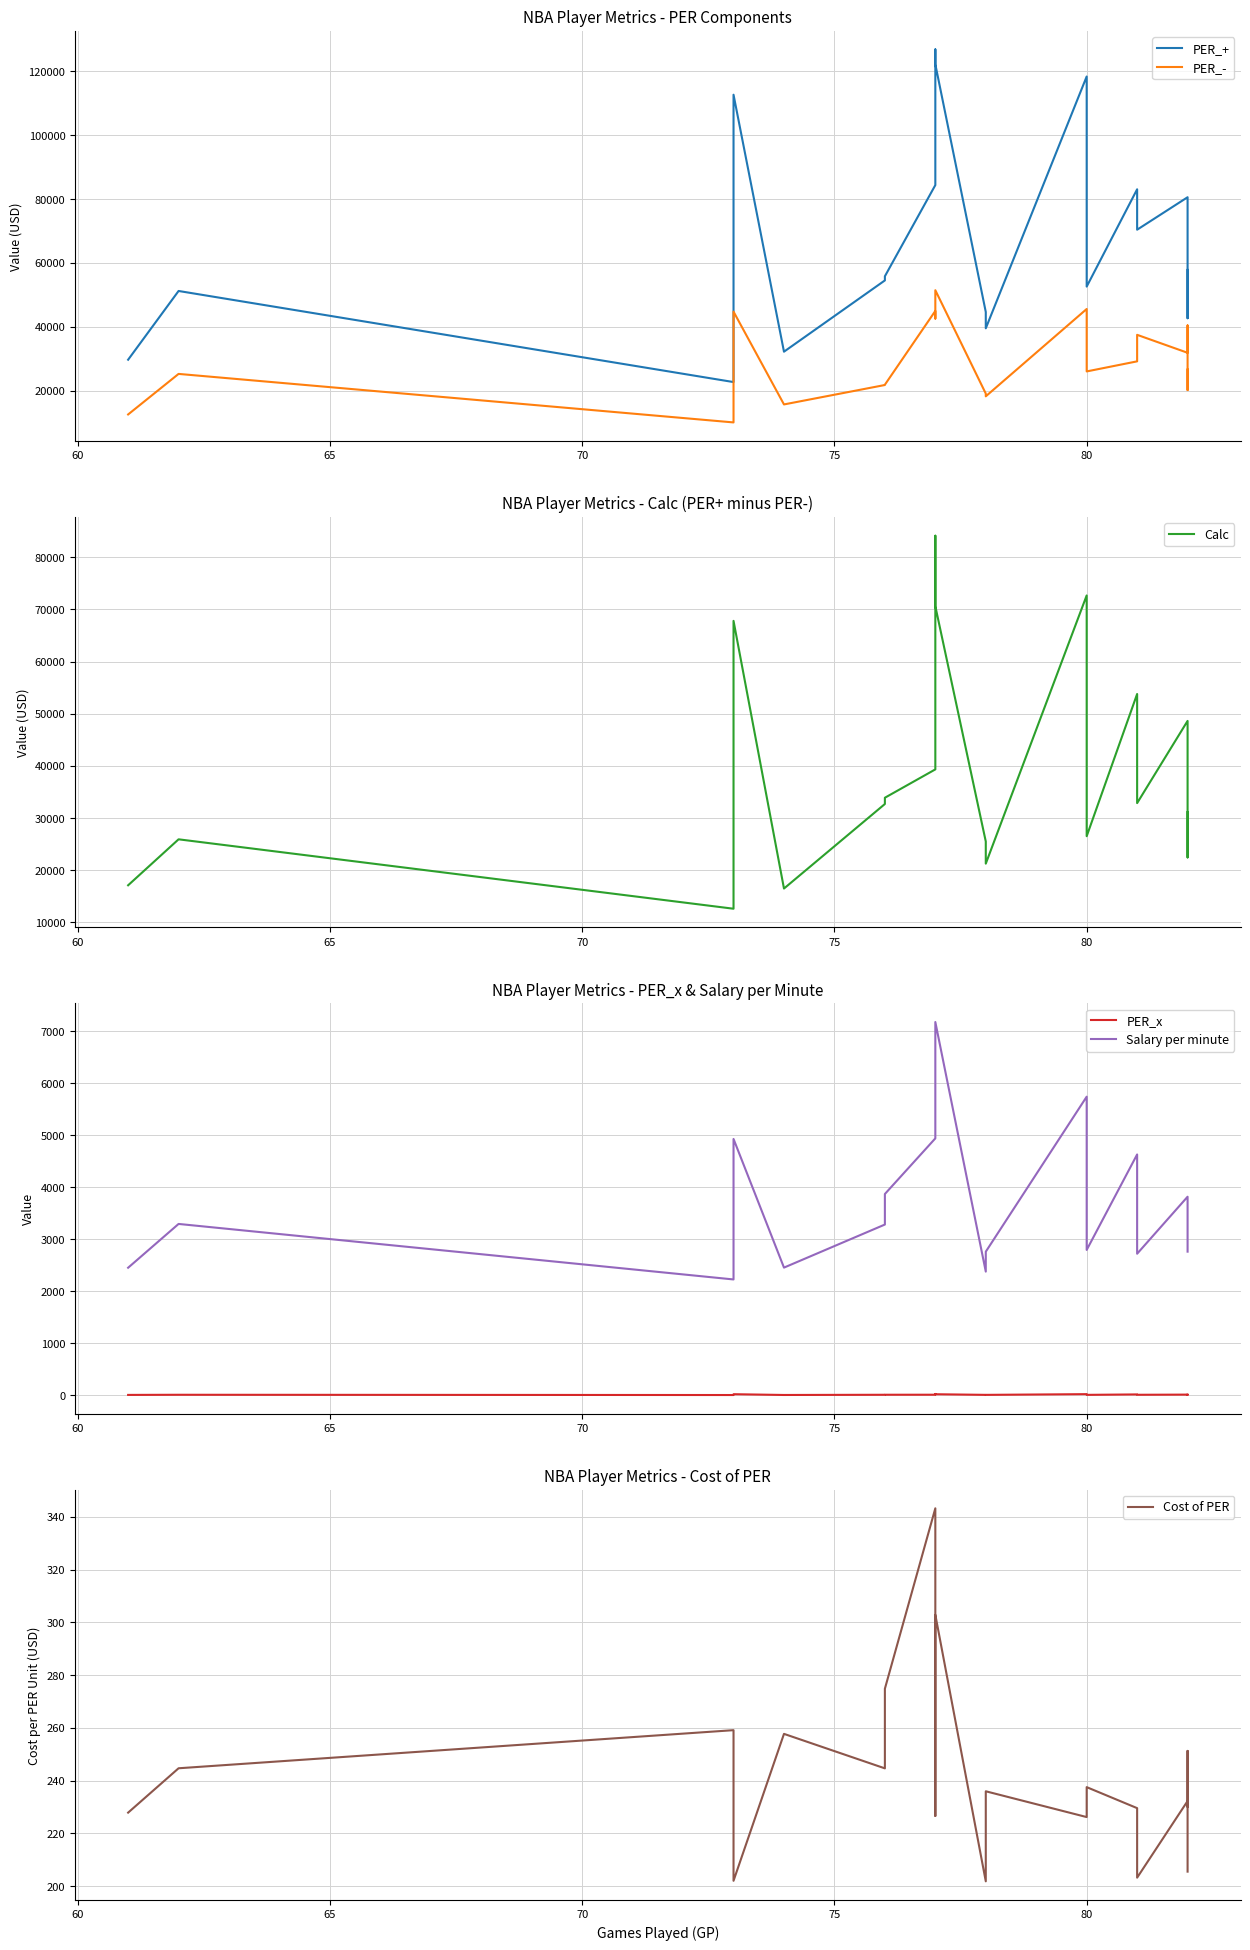

True or false: PER_+ and Calc cross at least once.

False